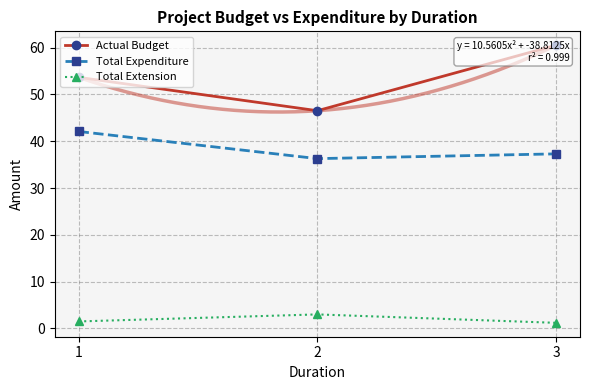

At 3, list the series in order from largest to smallest.

Actual Budget, Total Expenditure, Total Extension